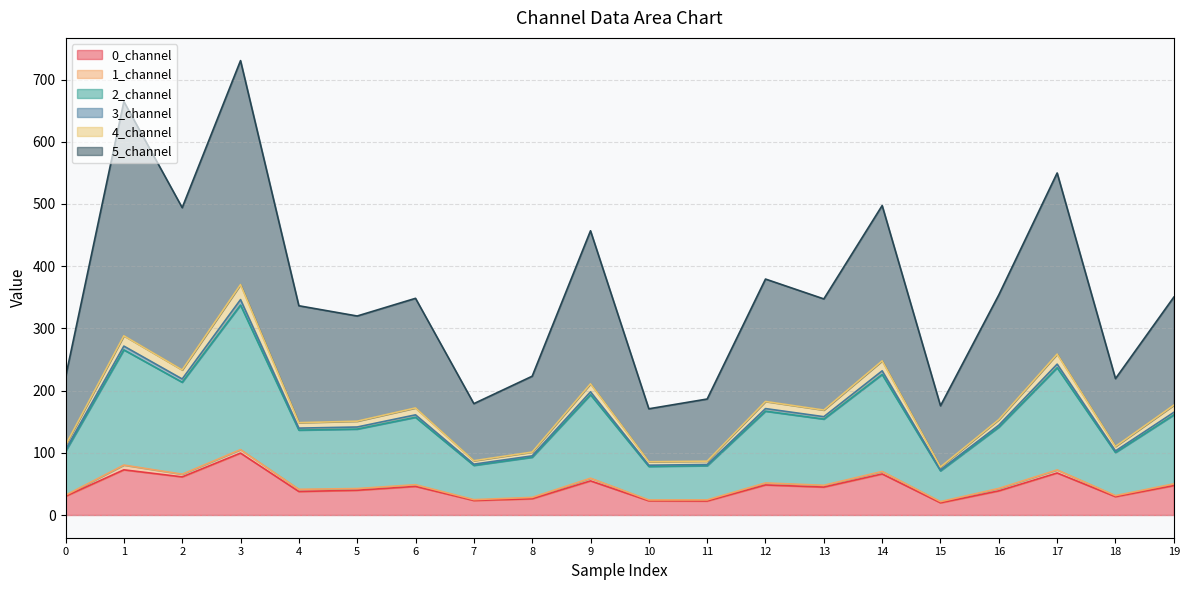

At which category is the sum across all series the highest?

3